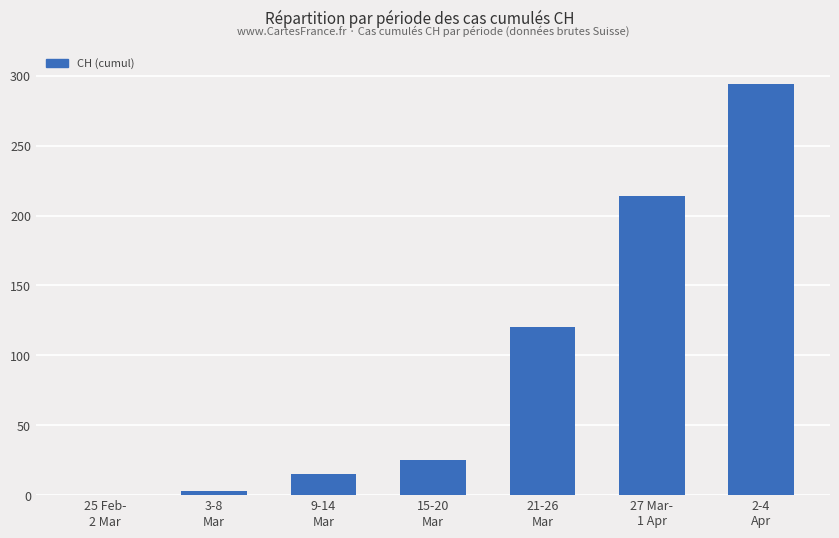

Between 2-4
Apr and 21-26
Mar, which is larger?

2-4
Apr